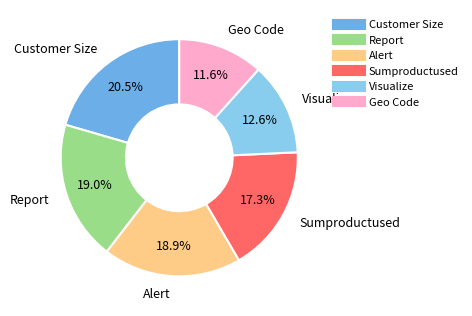

How many slices are in this pie chart?

6